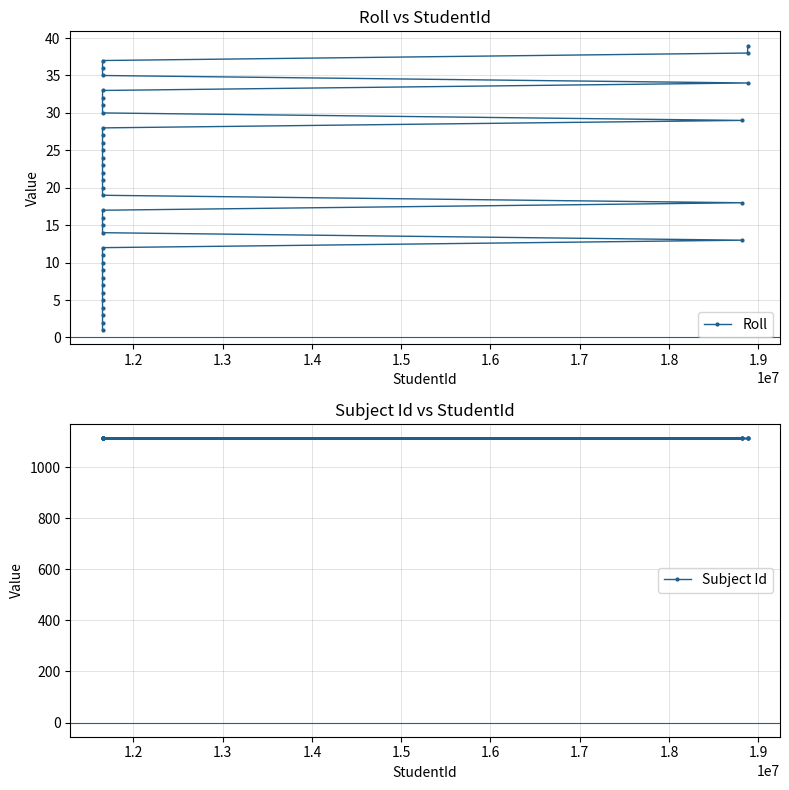

What is the highest value of the Roll series?

39